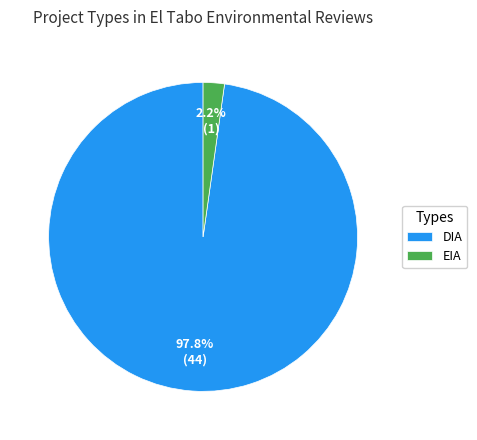

How many slices are in this pie chart?

2